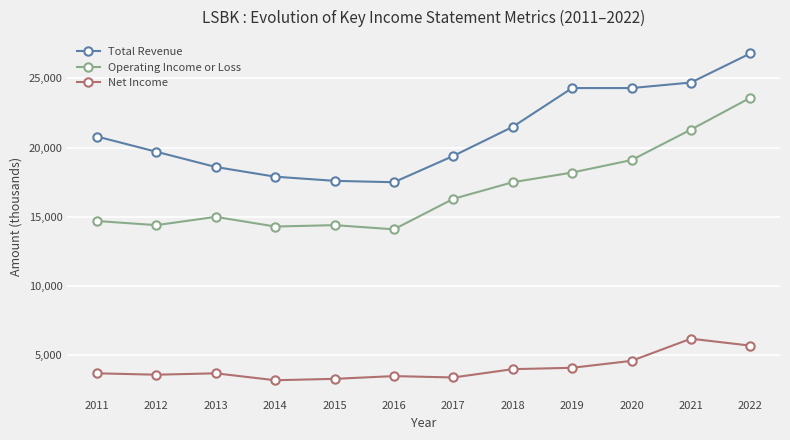

The value of Net Income at 2015 is 1808. True or false?

False